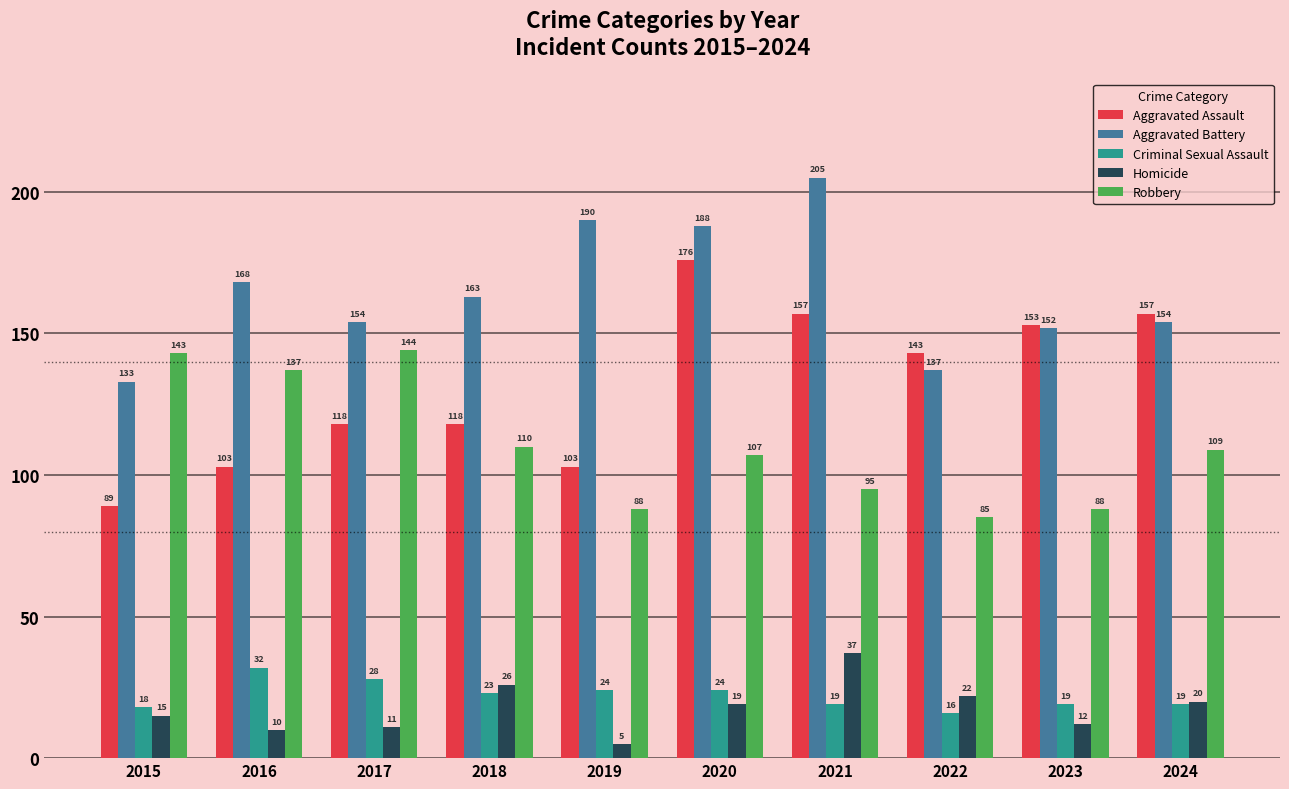

Which series changed the most between 2016 and 2017?

Aggravated Assault